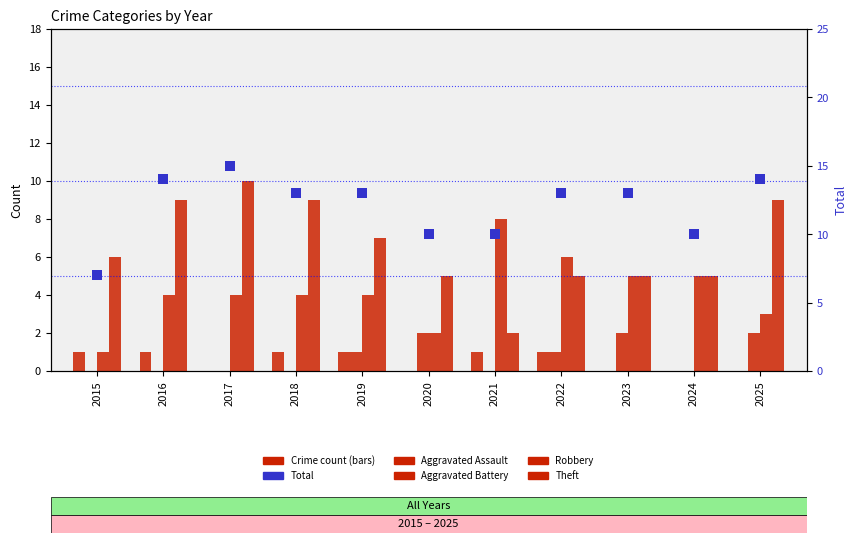

What are all the series names shown in the legend?

Aggravated Assault, Aggravated Battery, Robbery, Theft, Total